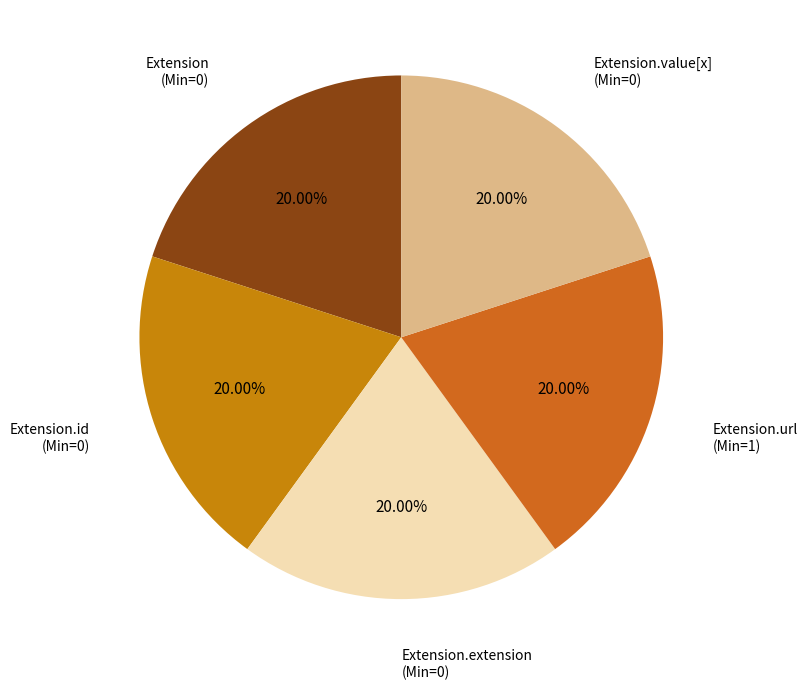

Which category has the smallest portion of the pie?

Extension